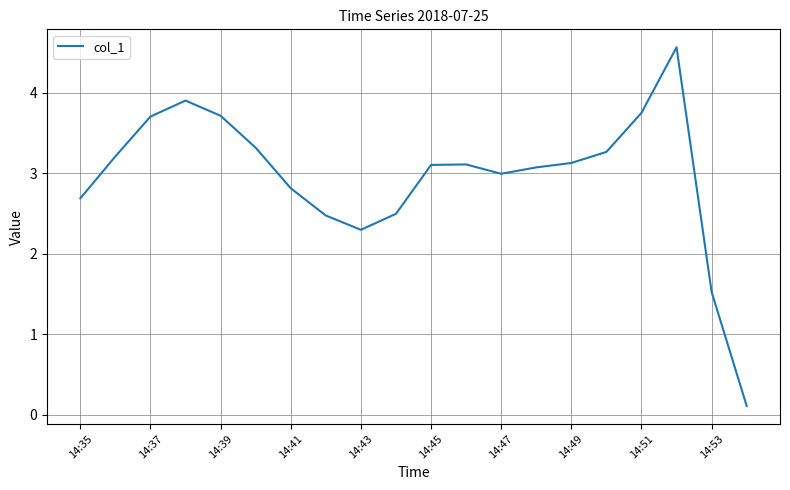

What is the greatest value displayed?

4.6